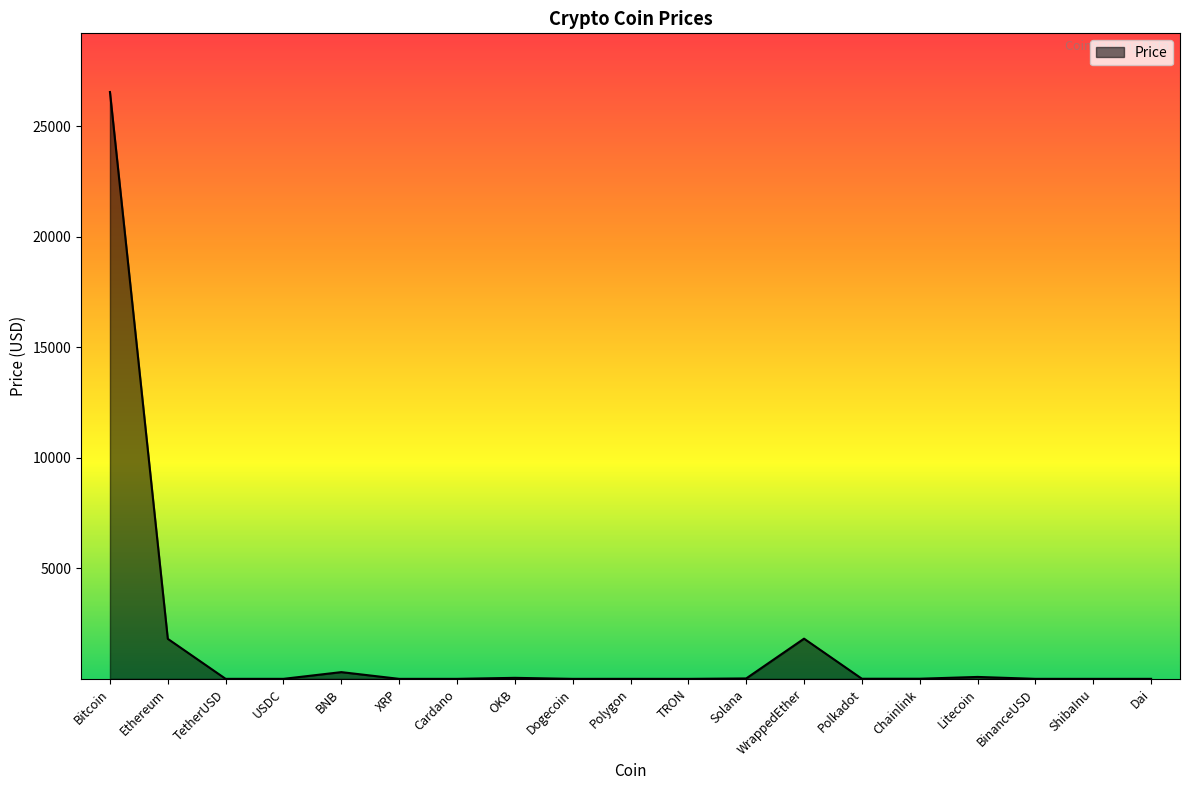

What is the change in value from Bitcoin to BNB?

-26239.8